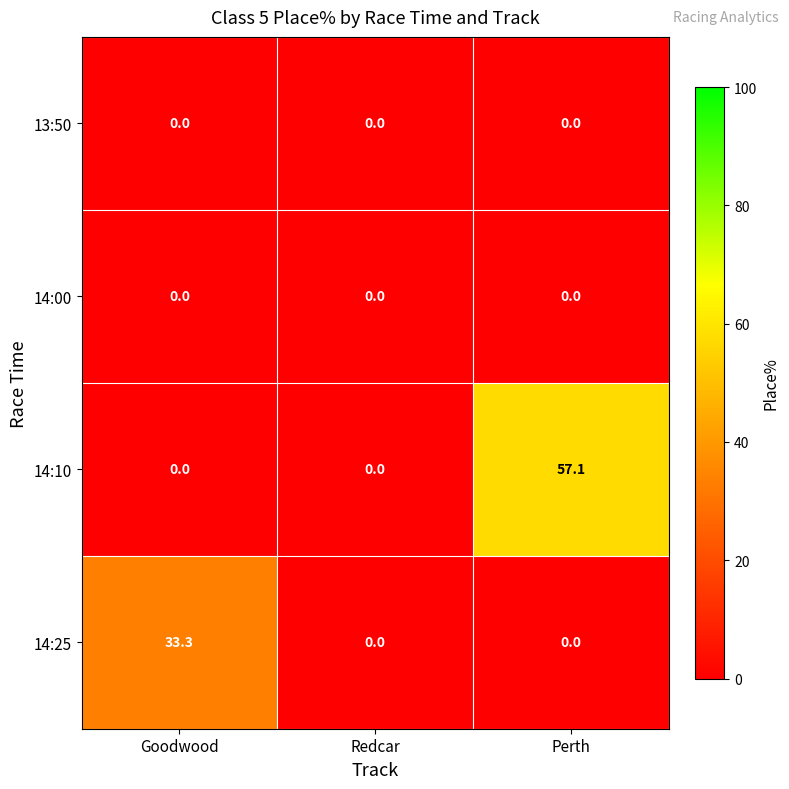

What is the sum of all 14:25 values?

33.3